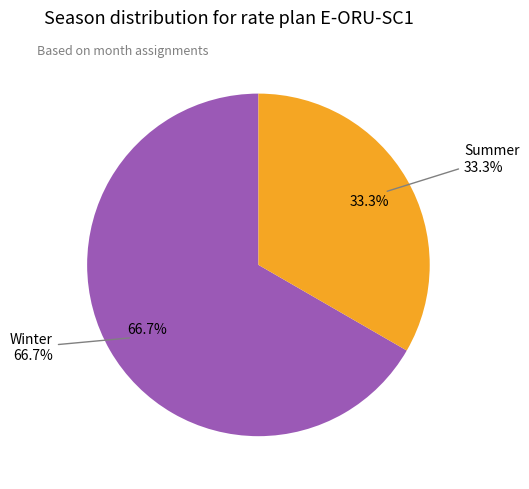

Which slice is the largest?

Winter